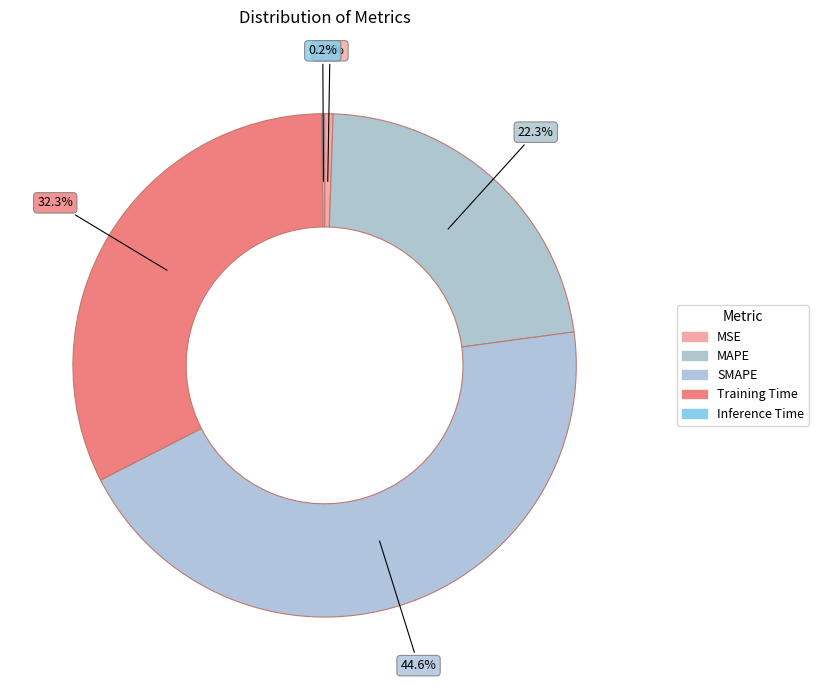

The MAPE slice represents 29% of the pie. True or false?

False